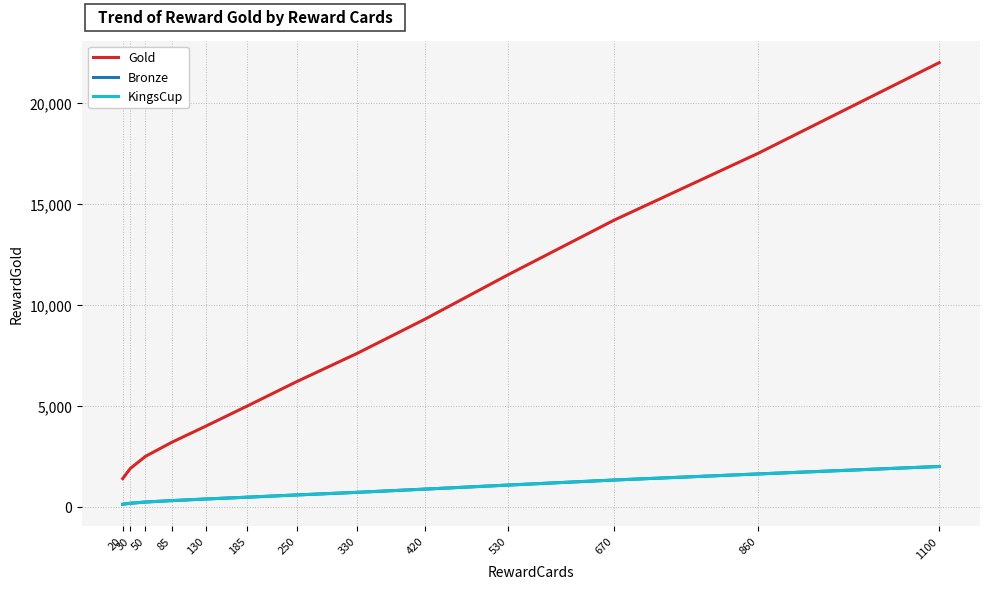

Where does the Bronze series first go above 590?

330